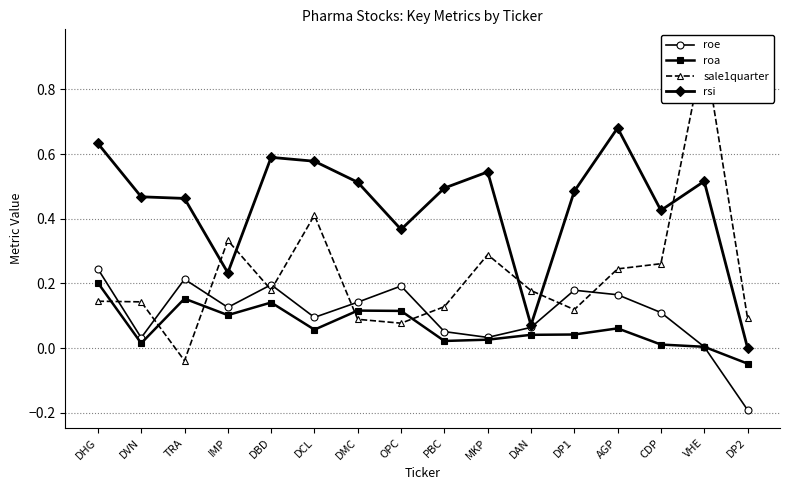

Which series has the largest total across all categories?

rsi